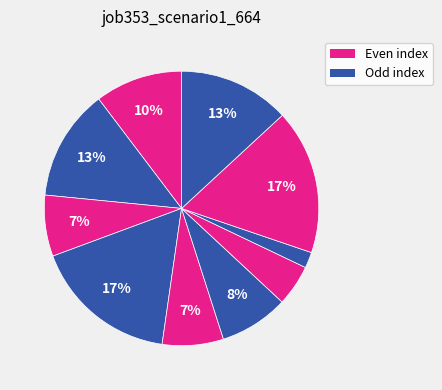

How many segments does this pie chart have?

10